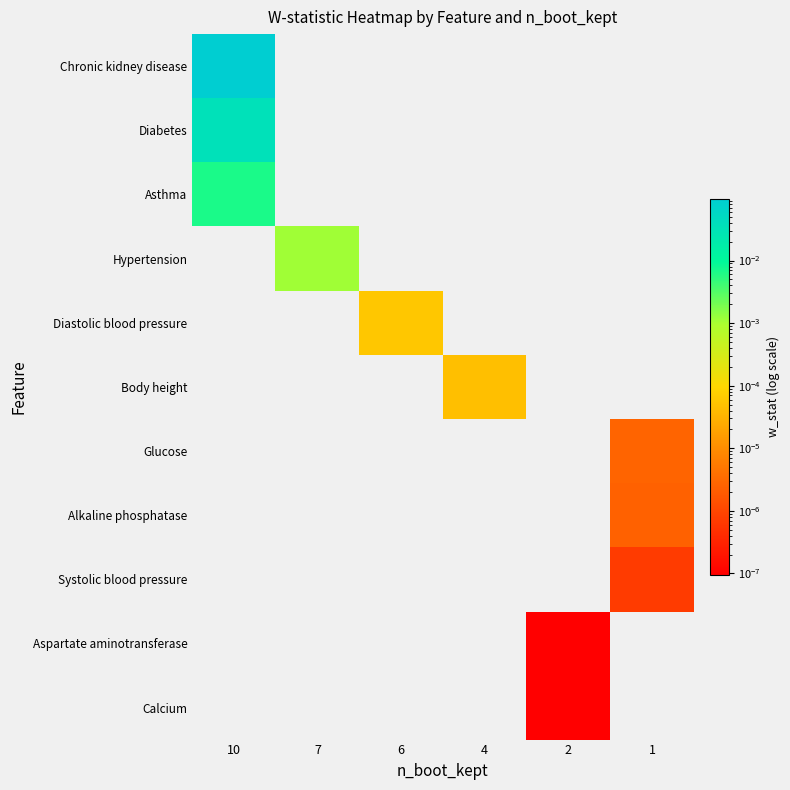

At which category does the chart reach its peak across all series?

10